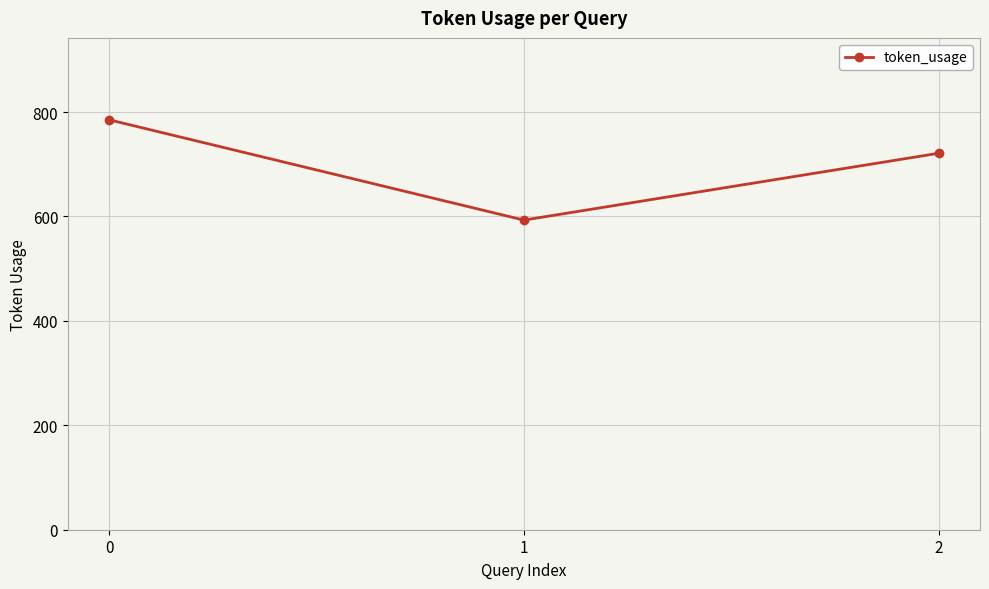

The chart shows a value of 785 at 0. True or false?

True